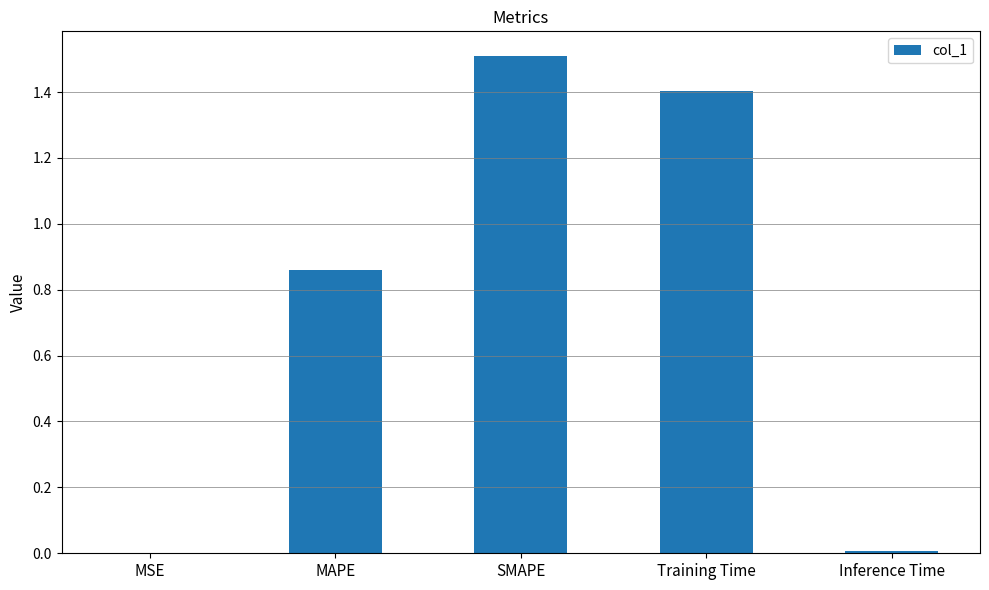

Are the bars horizontal?

No